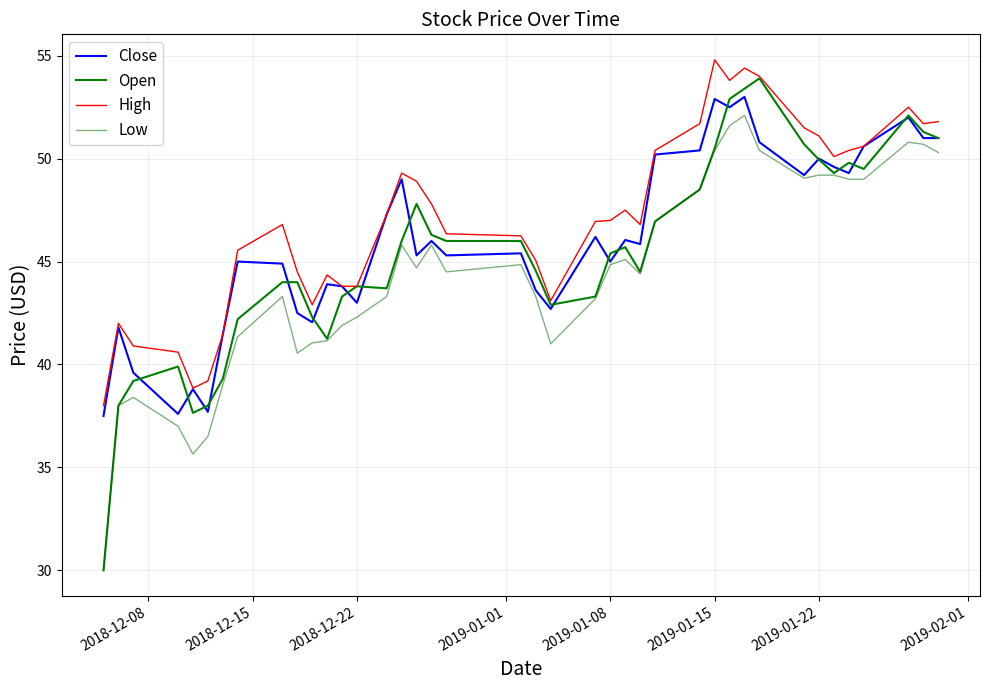

Does the chart display data point markers on the line(s)?

No